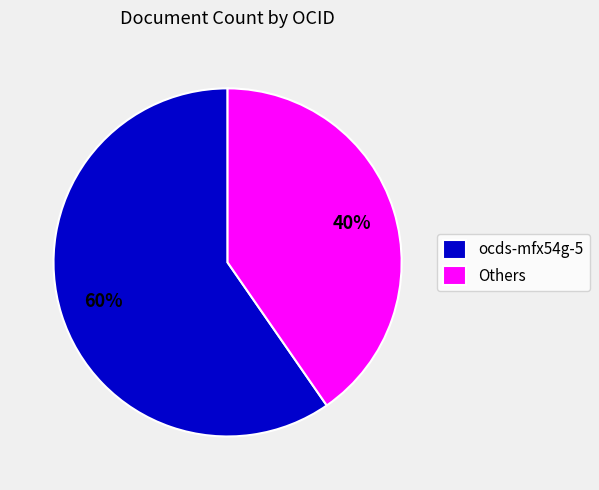

Does any single category account for the majority?

Yes